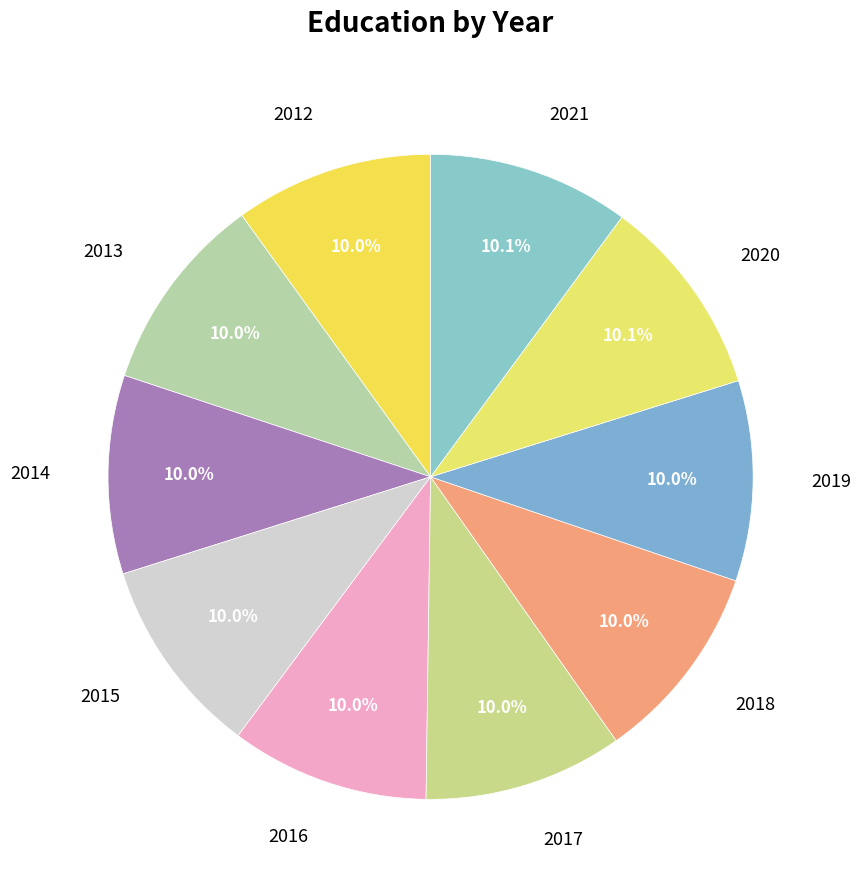

Does 2013 account for over 50% of the chart?

No